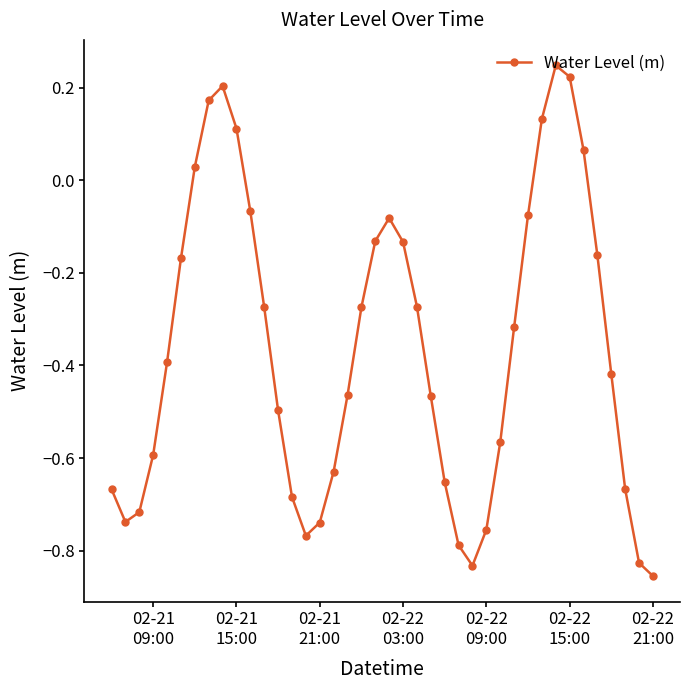

True or false: there are more than 2 points higher than both neighbors.

True